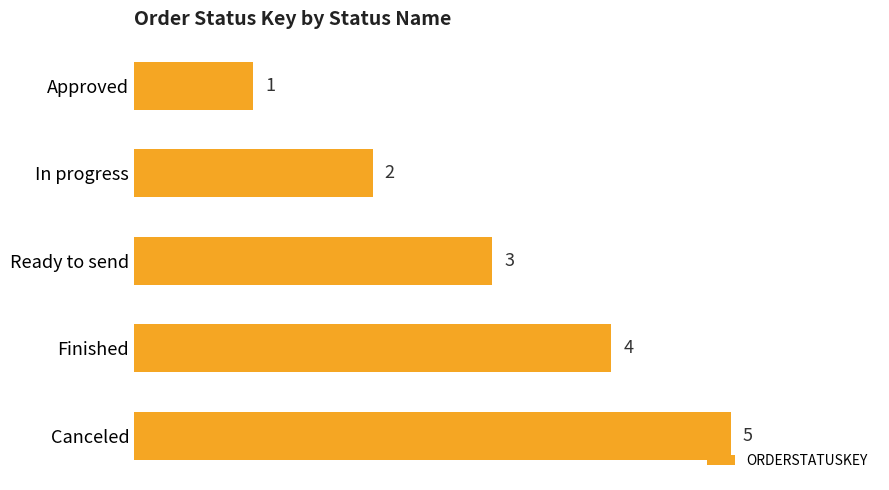

The chart shows a value of 2 at In progress. True or false?

True